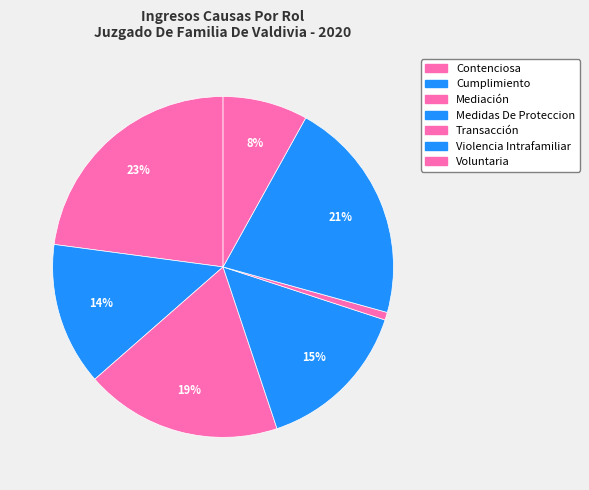

Combined, do Contenciosa and Violencia Intrafamiliar account for over 50%?

No